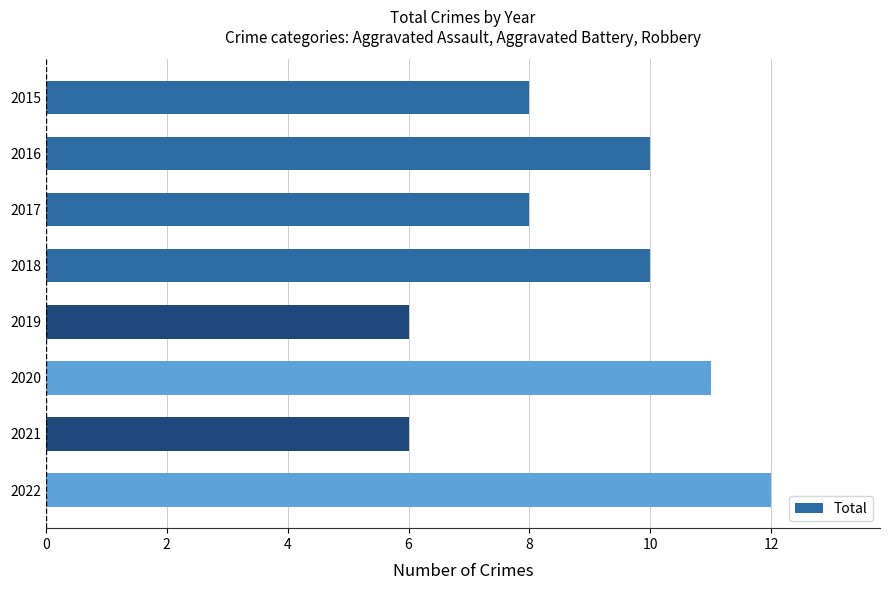

What is the value of the 4th bar from the top?

10